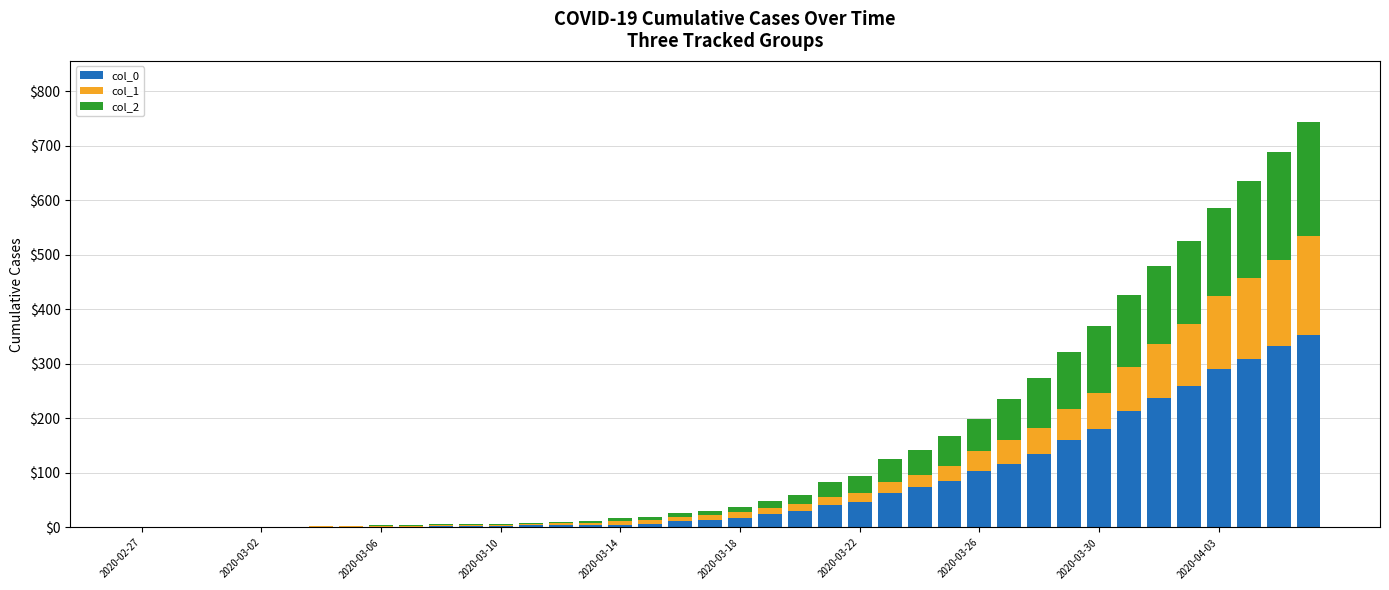

How many series are shown in this chart?

3